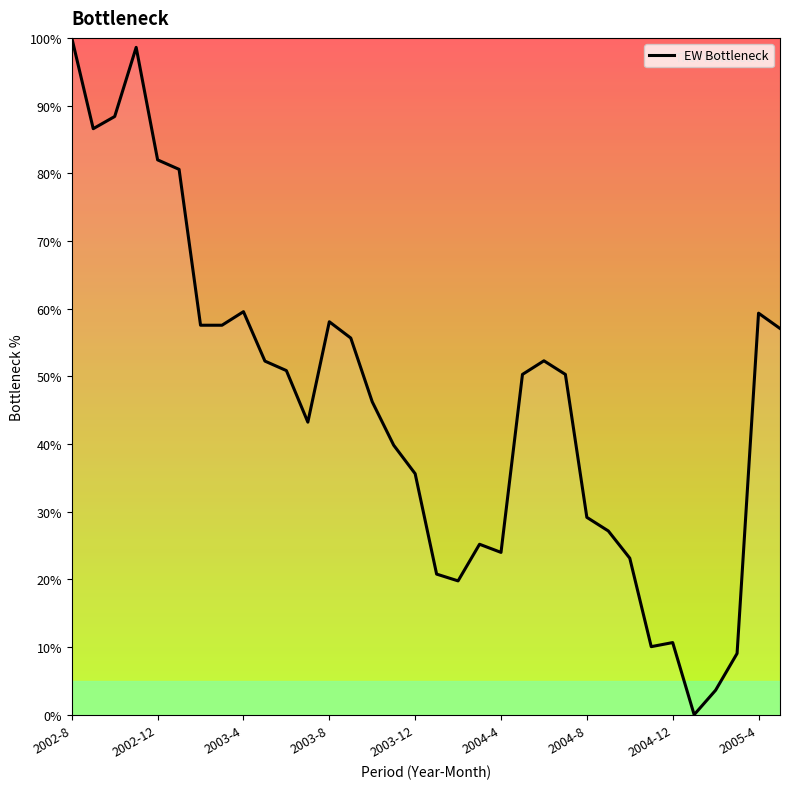

What is the maximum value shown in the chart?

100.0